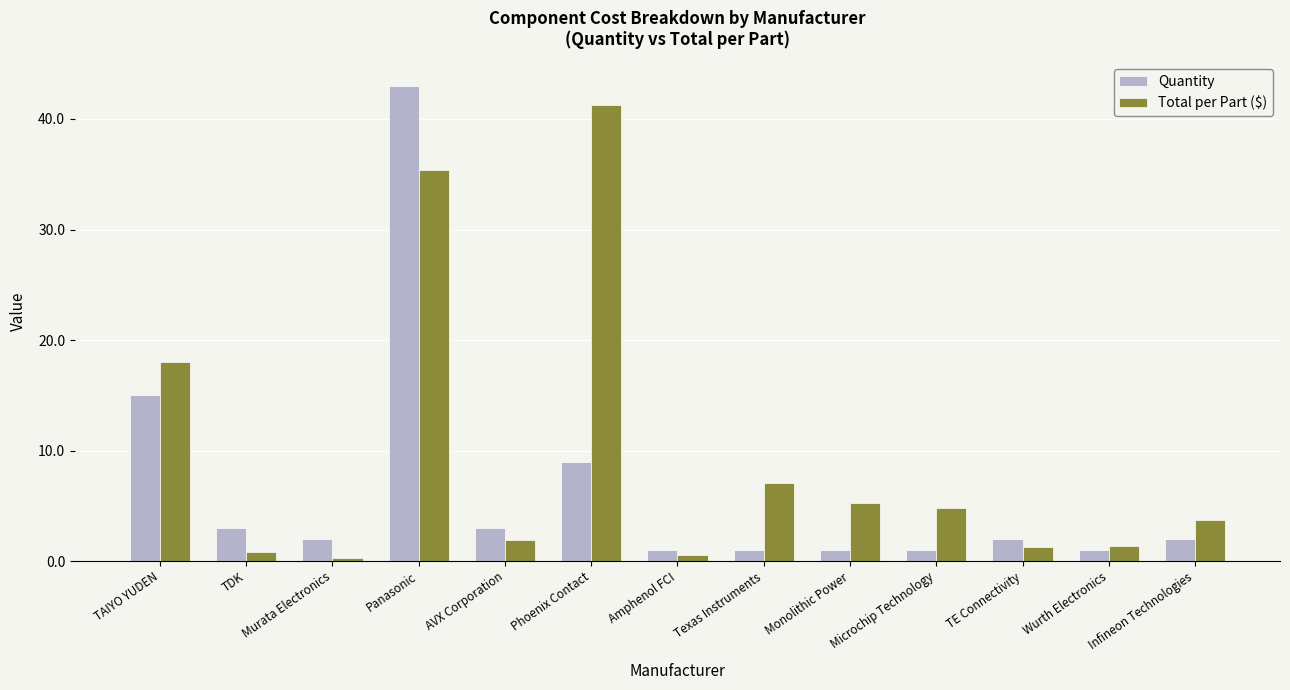

Between TAIYO YUDEN and TE Connectivity, which series saw the biggest shift?

Total per Part ($)